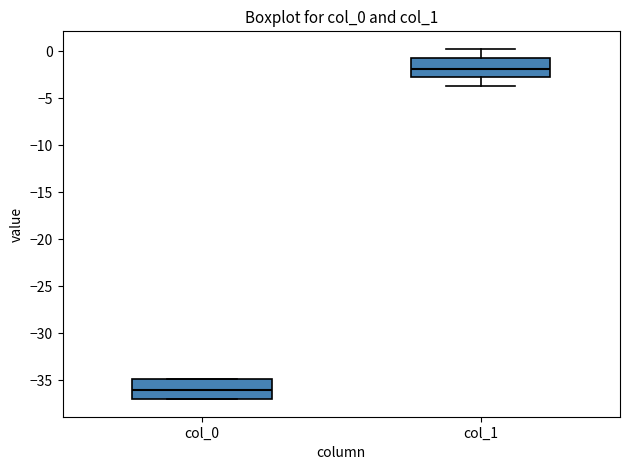

Reading left to right, transcribe this box plot: for each box, give where its median line is, the range the box spans, and where its two whiskers end, as read against the y-axis. The values are not printed on the chart, so give them approximately, as read against the axis.

col_0: median -36.0, box -37.0 to -35.0, whiskers -37.0 to -35.0
col_1: median -2.0, box -2.5 to -0.5, whiskers -3.5 to 0.5